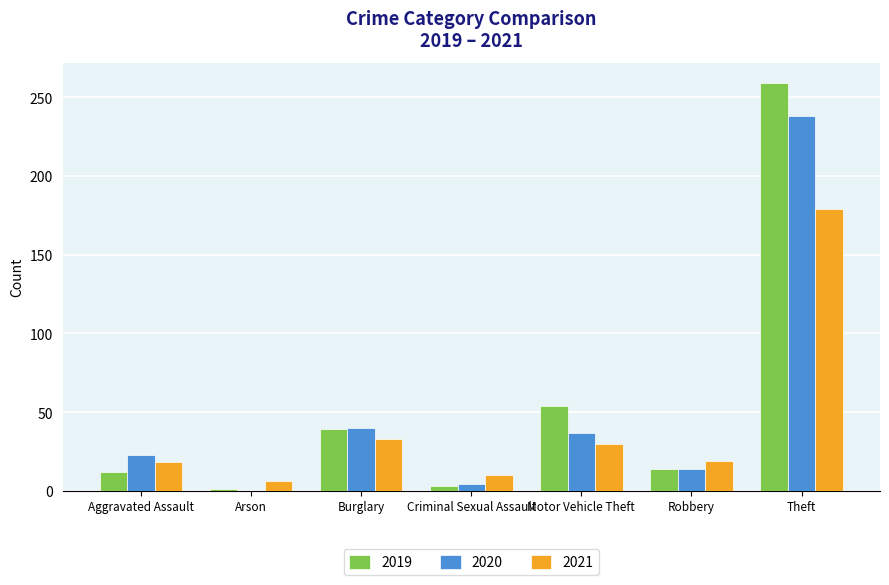

At which label is 2019 closest to 130?

Motor Vehicle Theft